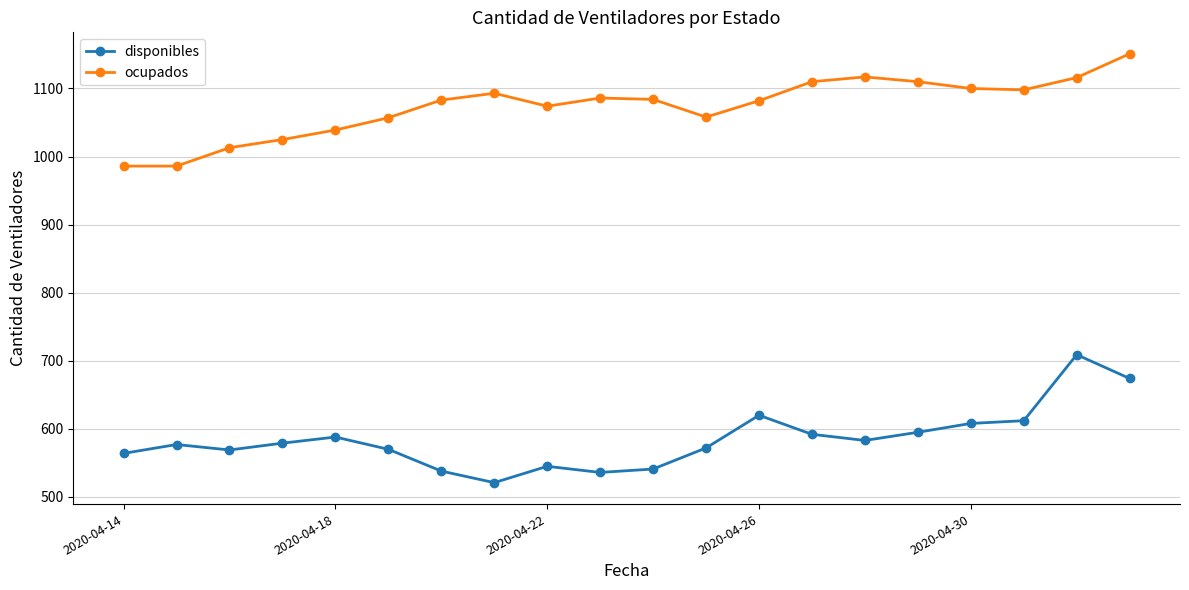

Which series has the largest total across all categories?

ocupados